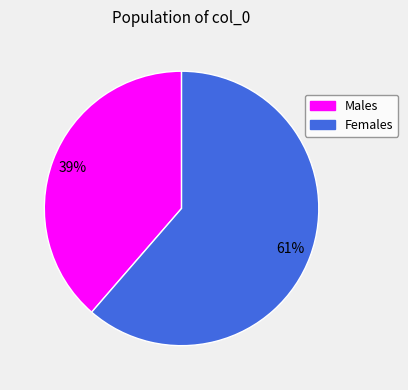

Is there a majority slice in this chart?

Yes